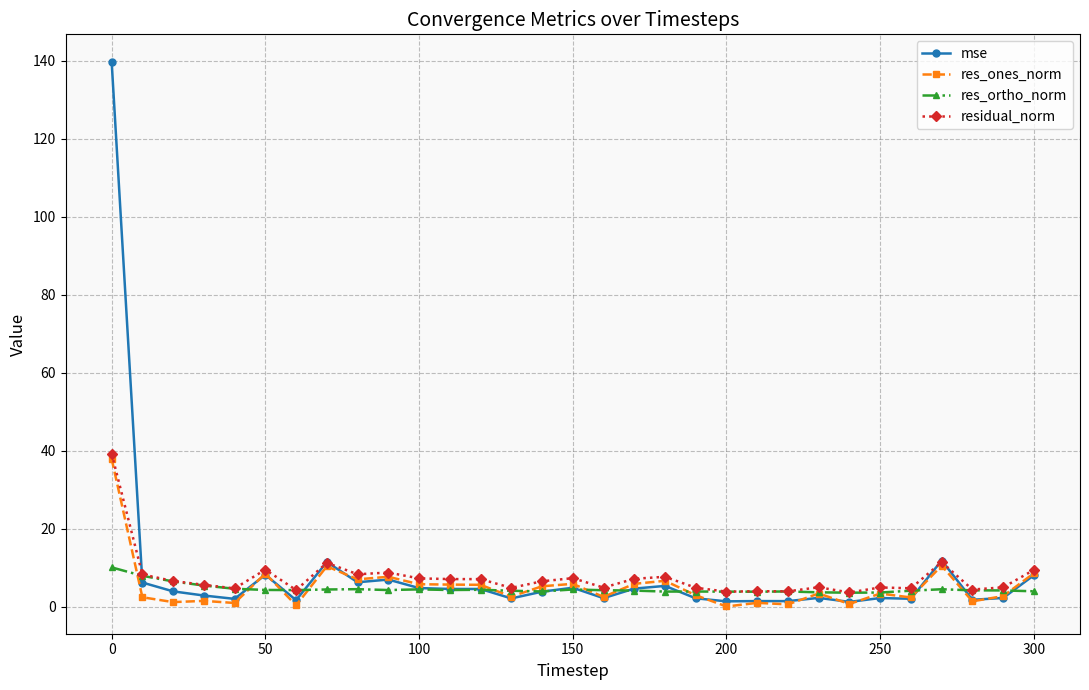

True or false: res_ortho_norm and res_ones_norm cross at least once.

True